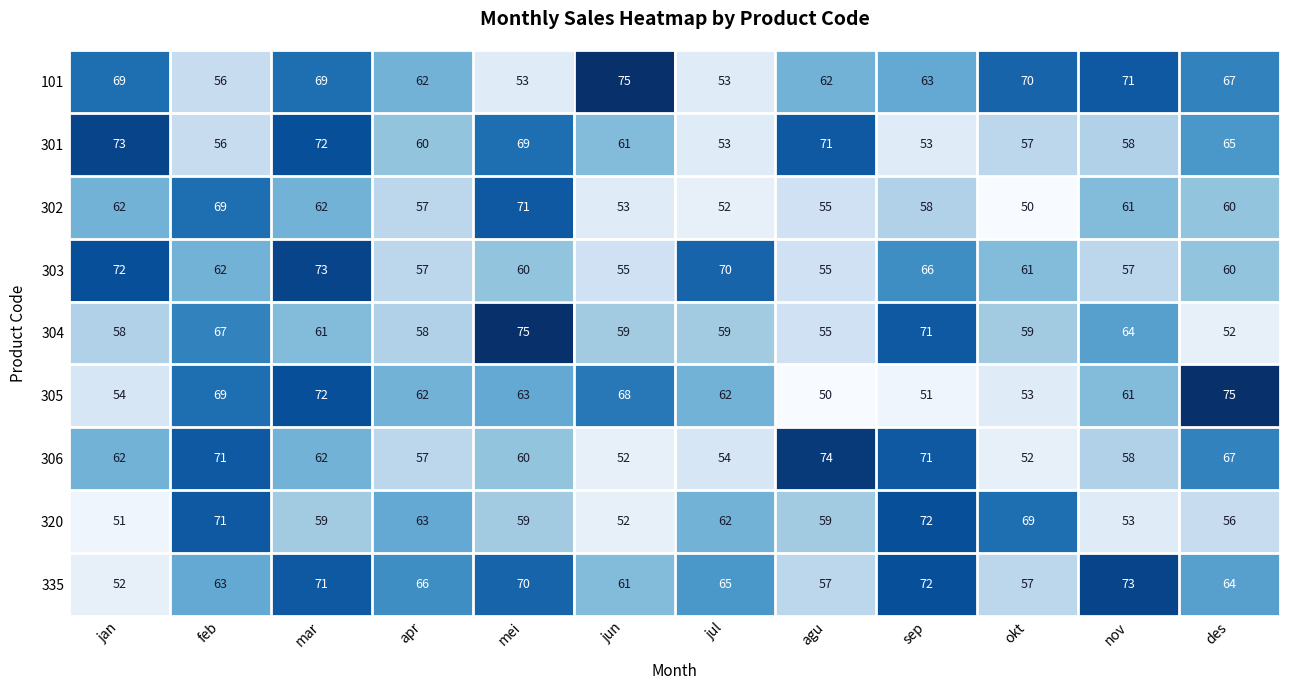

What is the difference between the maximum and minimum values in the 320 series?

21